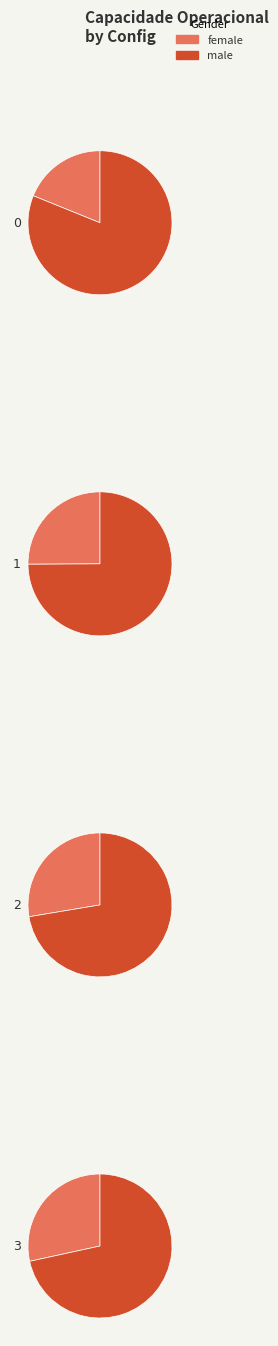

Is 1 the majority of the pie?

No